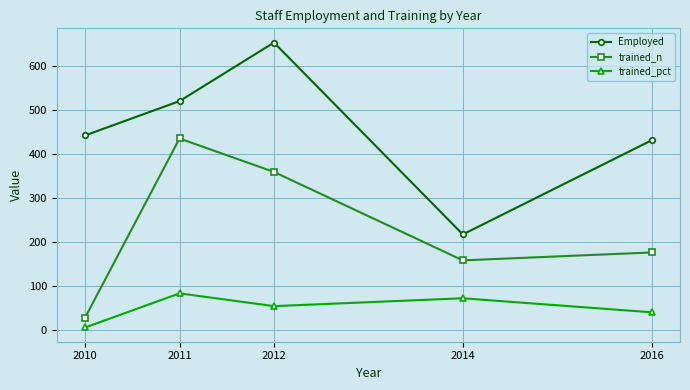

Which series has the largest range (max minus min)?

Employed